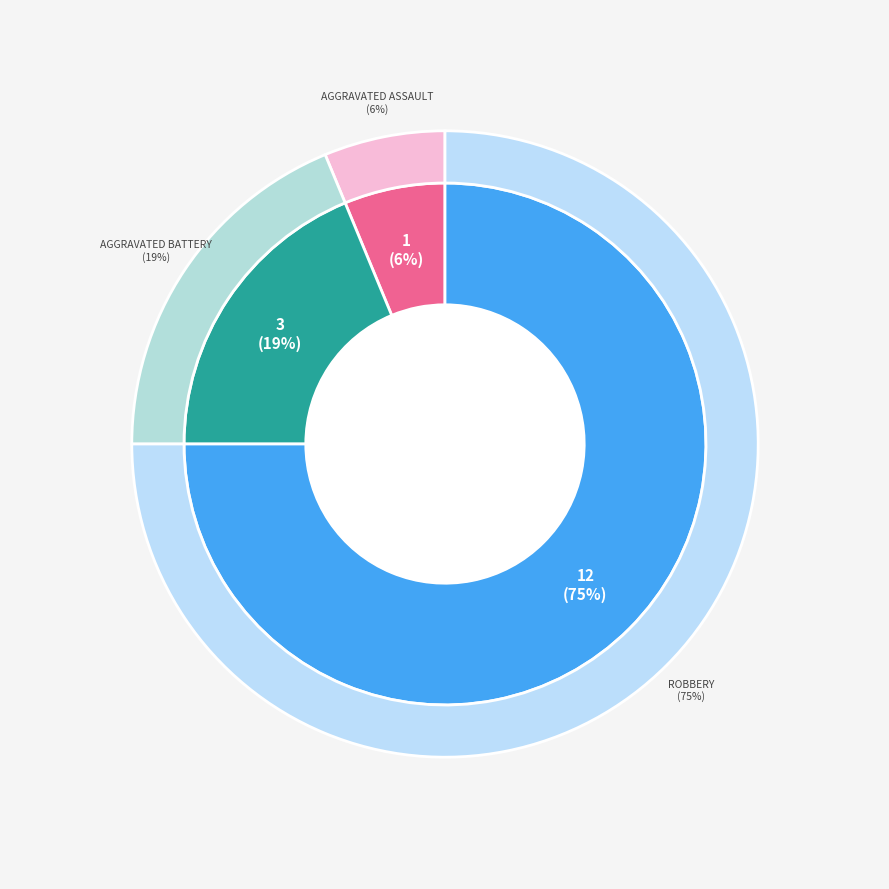

Which category has the smallest portion of the pie?

Aggravated Assault